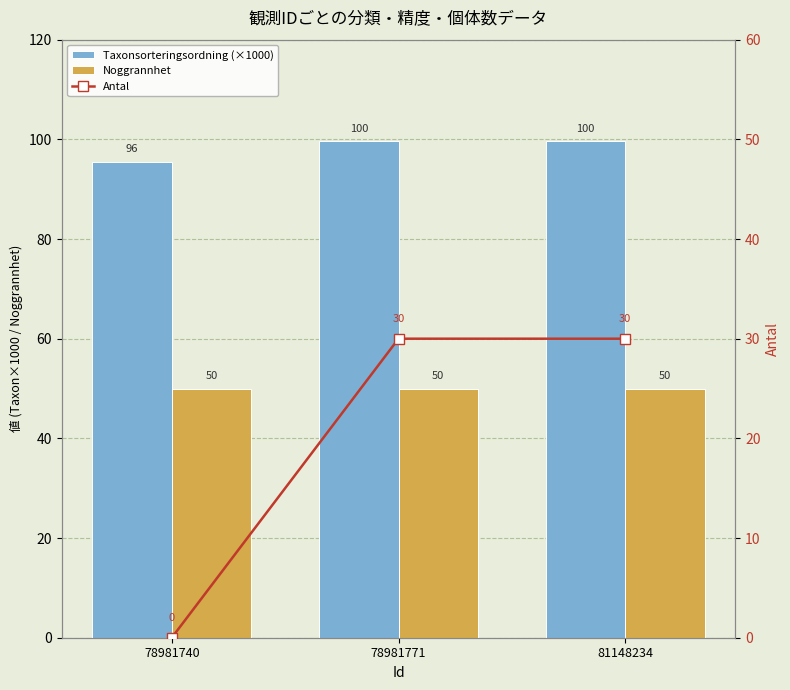

At 81148234, list the series in order from smallest to largest.

Antal, Noggrannhet, Taxonsorteringsordning (×1000)